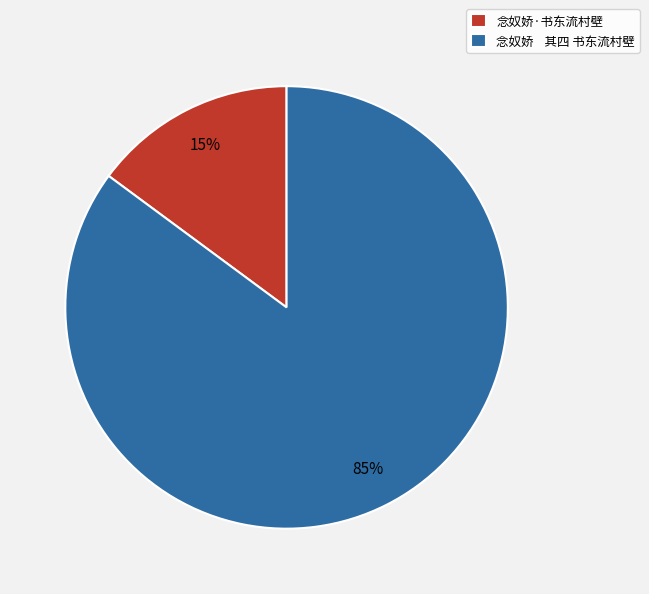

To the nearest percent, what is the difference between the 念奴娇 其四 书东流村壁 and 念奴娇·书东流村壁 slice percentages?

70%